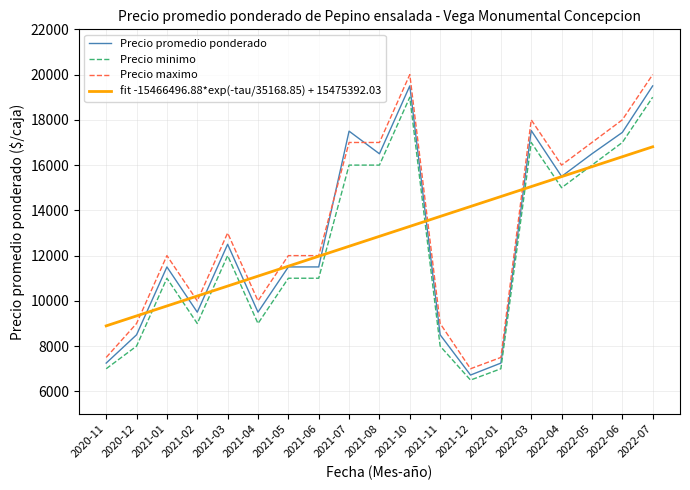

List the series in order of their overall mean, highest first.

Precio maximo, Precio promedio ponderado, Precio minimo